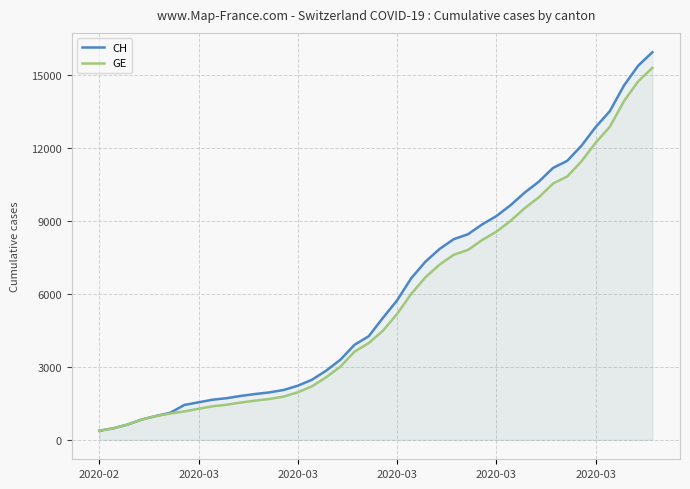

Rank the series by their maximum value, from lowest to highest.

GE, CH